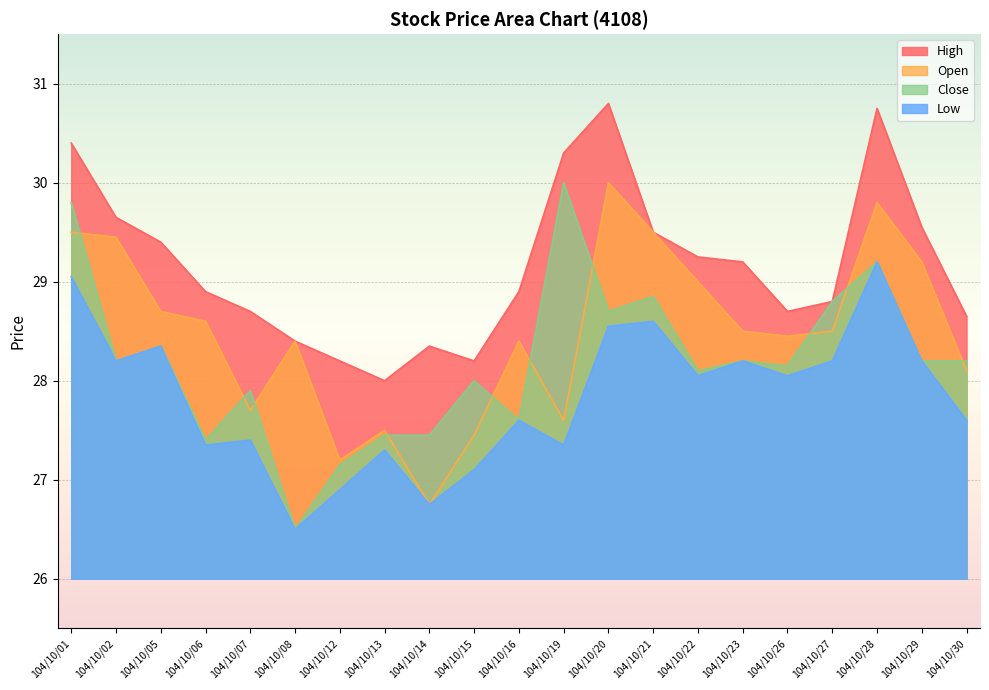

Where does the Open series first go above 28?

104/10/01